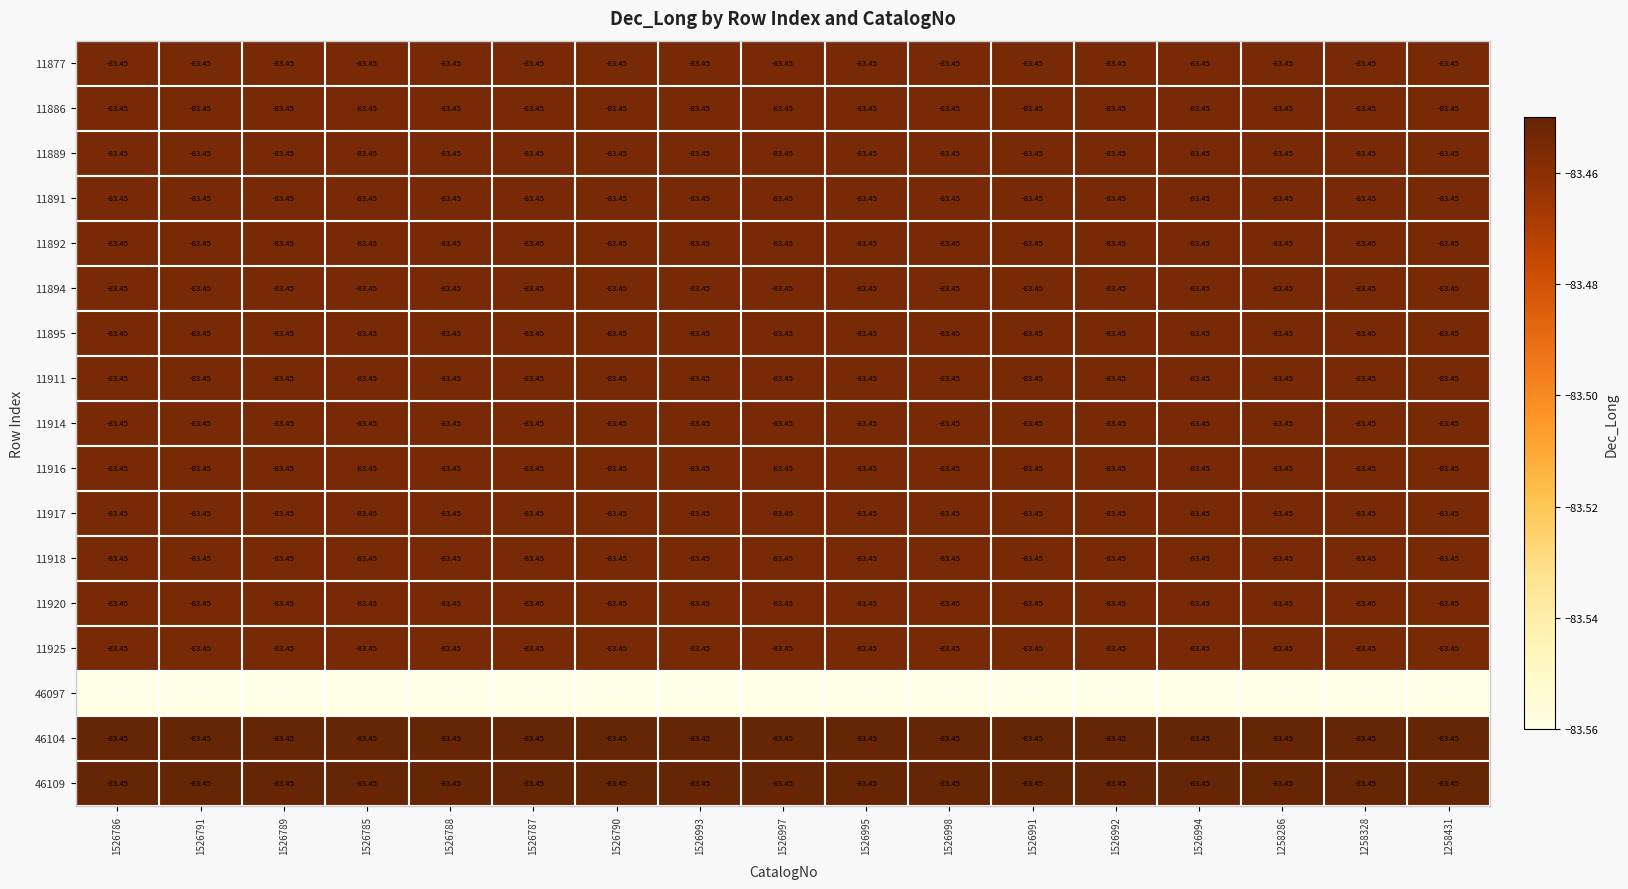

Count the number of categories in the chart.

17